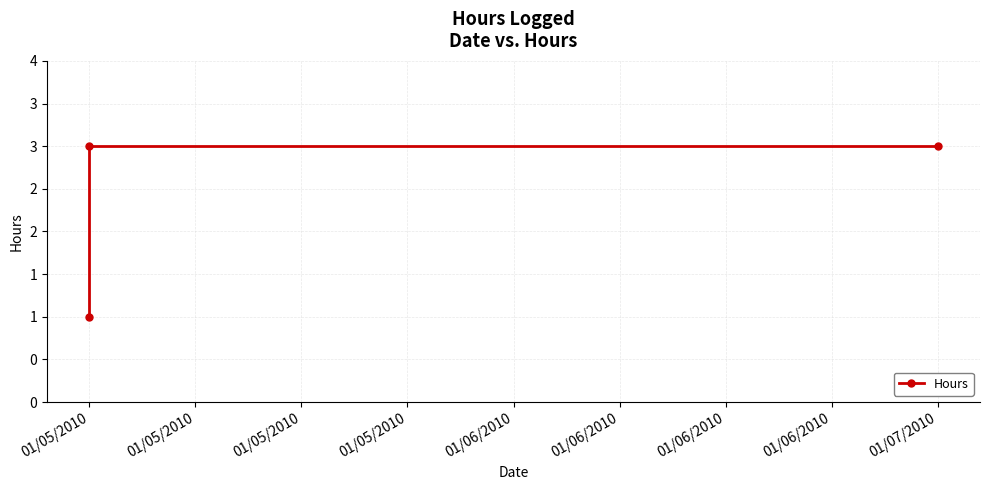

Is this an area chart (filled region under the line)?

No